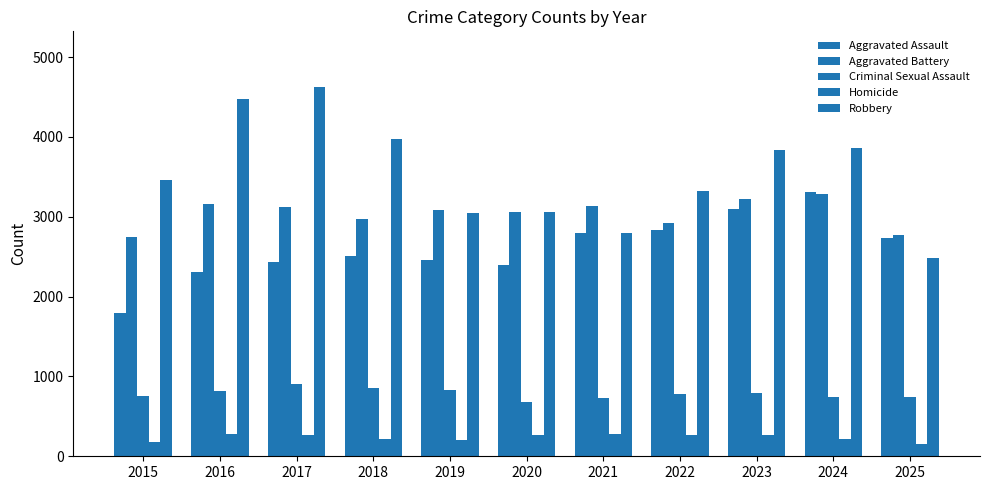

What is the total value across all series at 2015?

8934